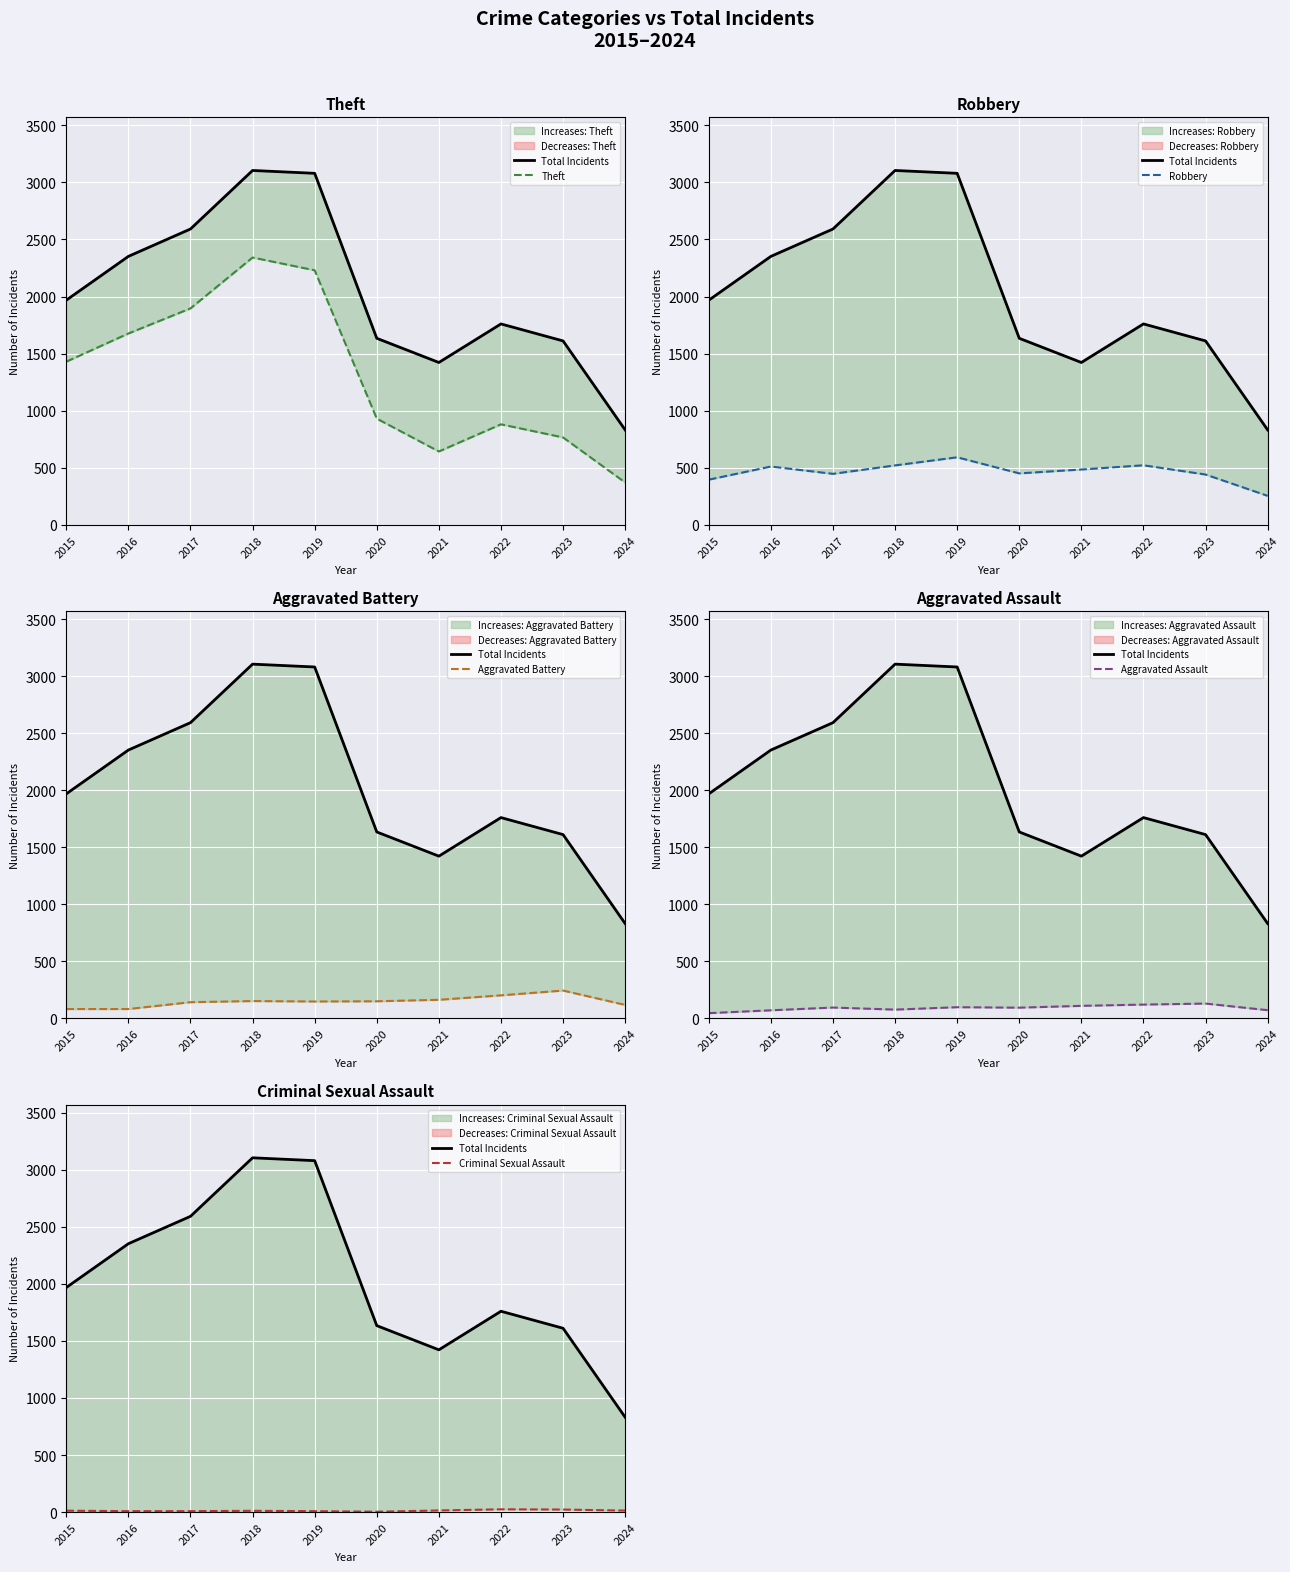

What is the difference between the second highest and minimum values in the Theft series?

1860